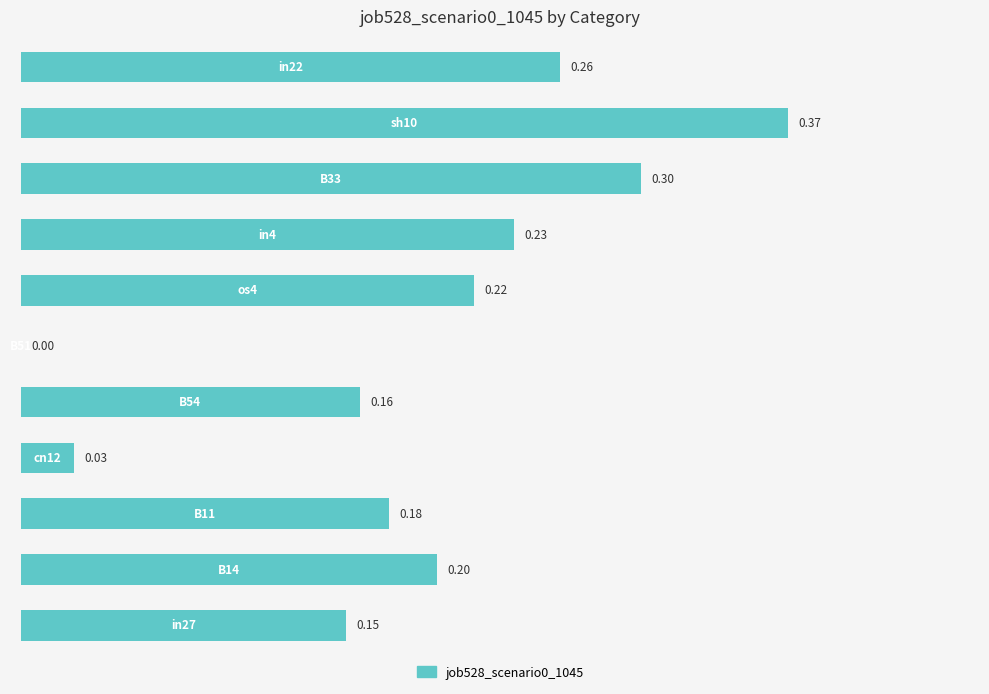

What is the sum of all values?

2.1